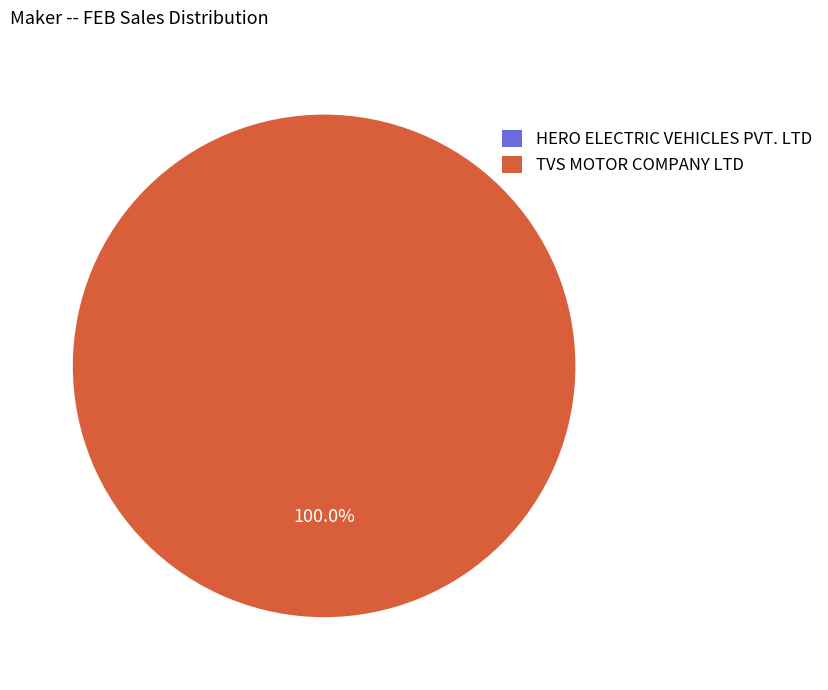

To the nearest percent, what is the average slice percentage?

50%